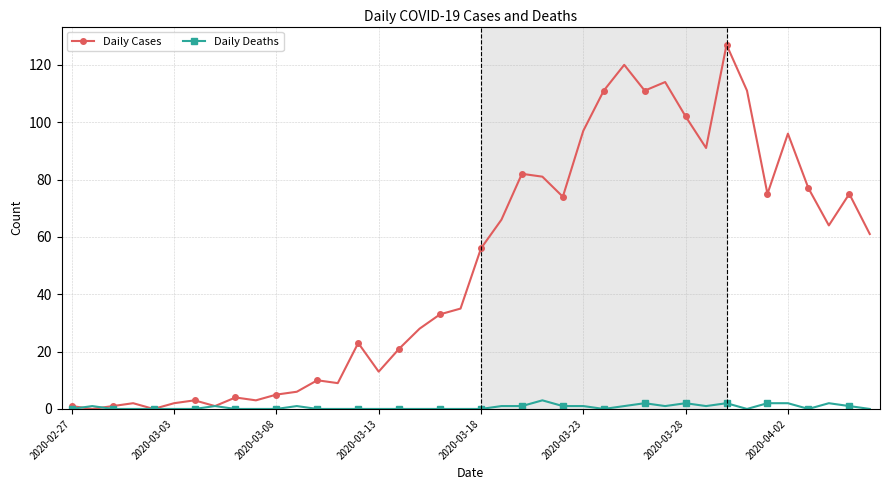

Which series has the largest total across all categories?

Daily Cases